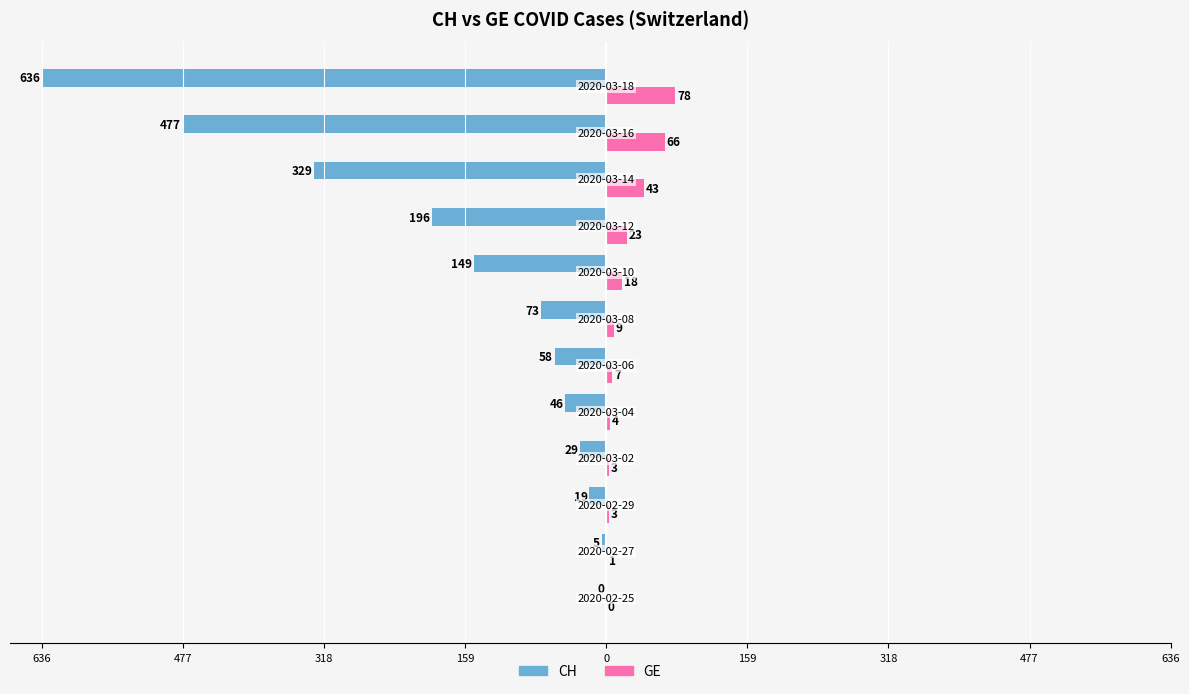

What are all the series names shown in the legend?

CH, GE